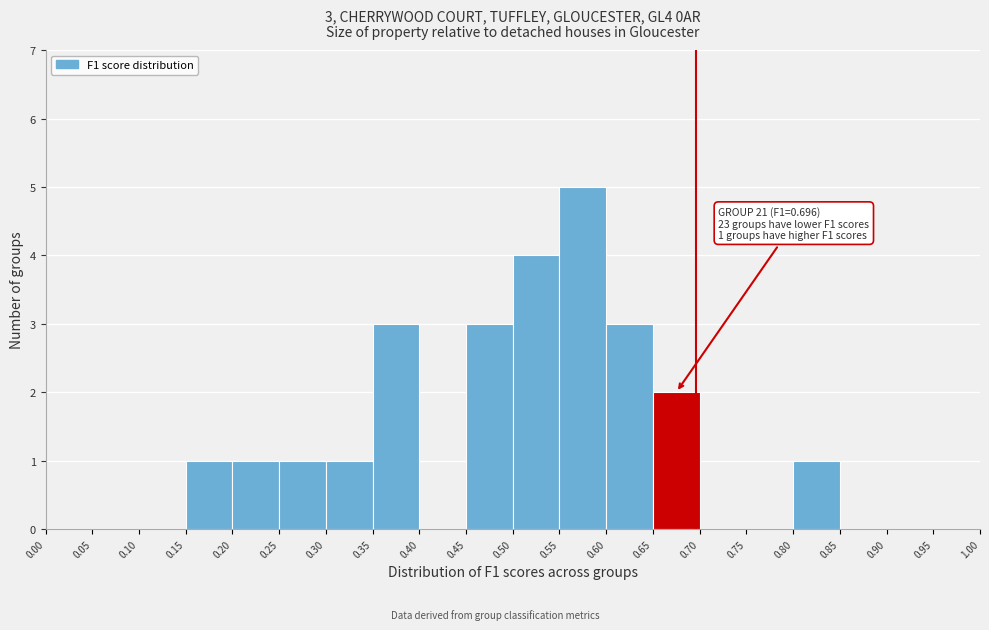

Which range on the x-axis has the tallest bar?

0.55 to 0.60